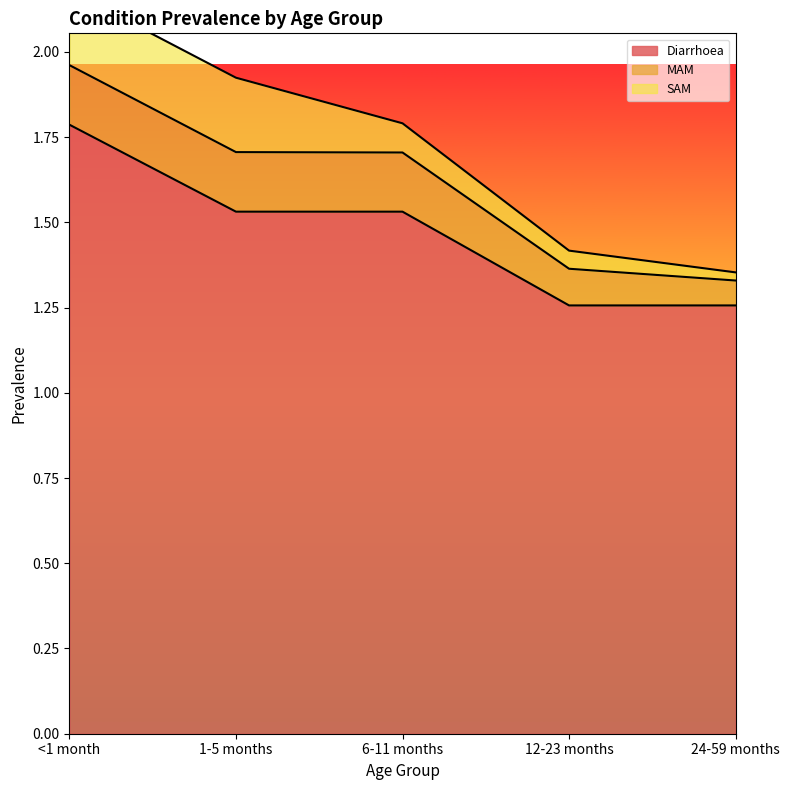

True or false: MAM and Diarrhoea cross at least once.

False